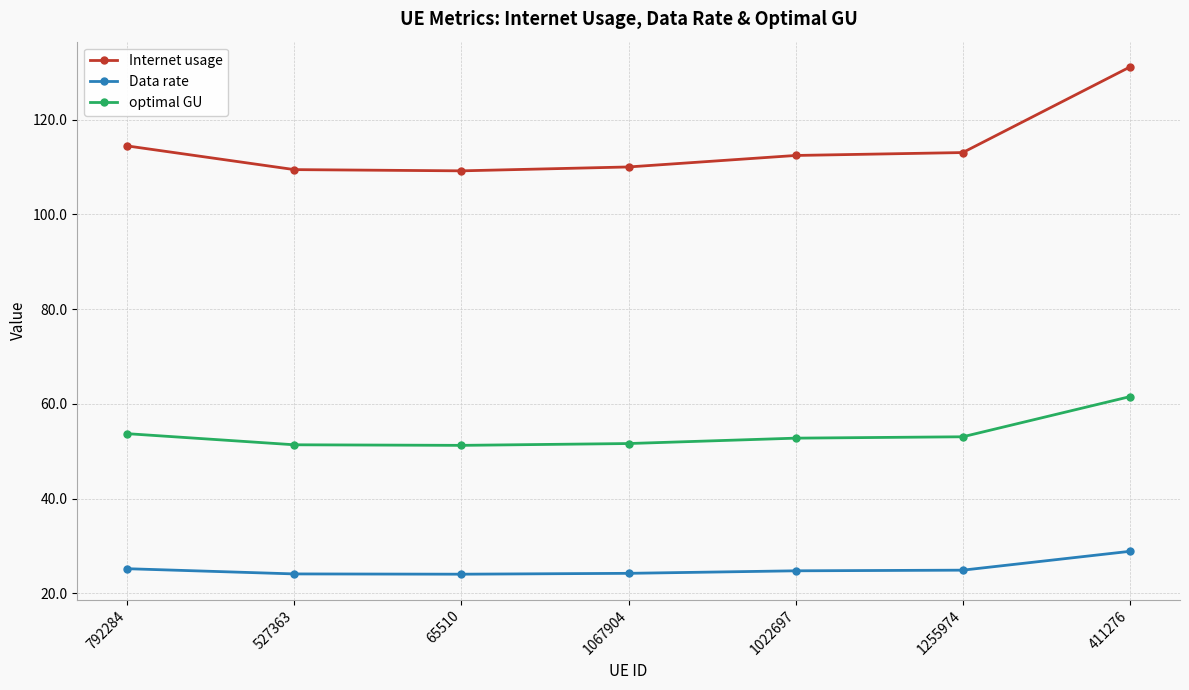

Is it true that optimal GU equals 85.9 at 1255974?

False